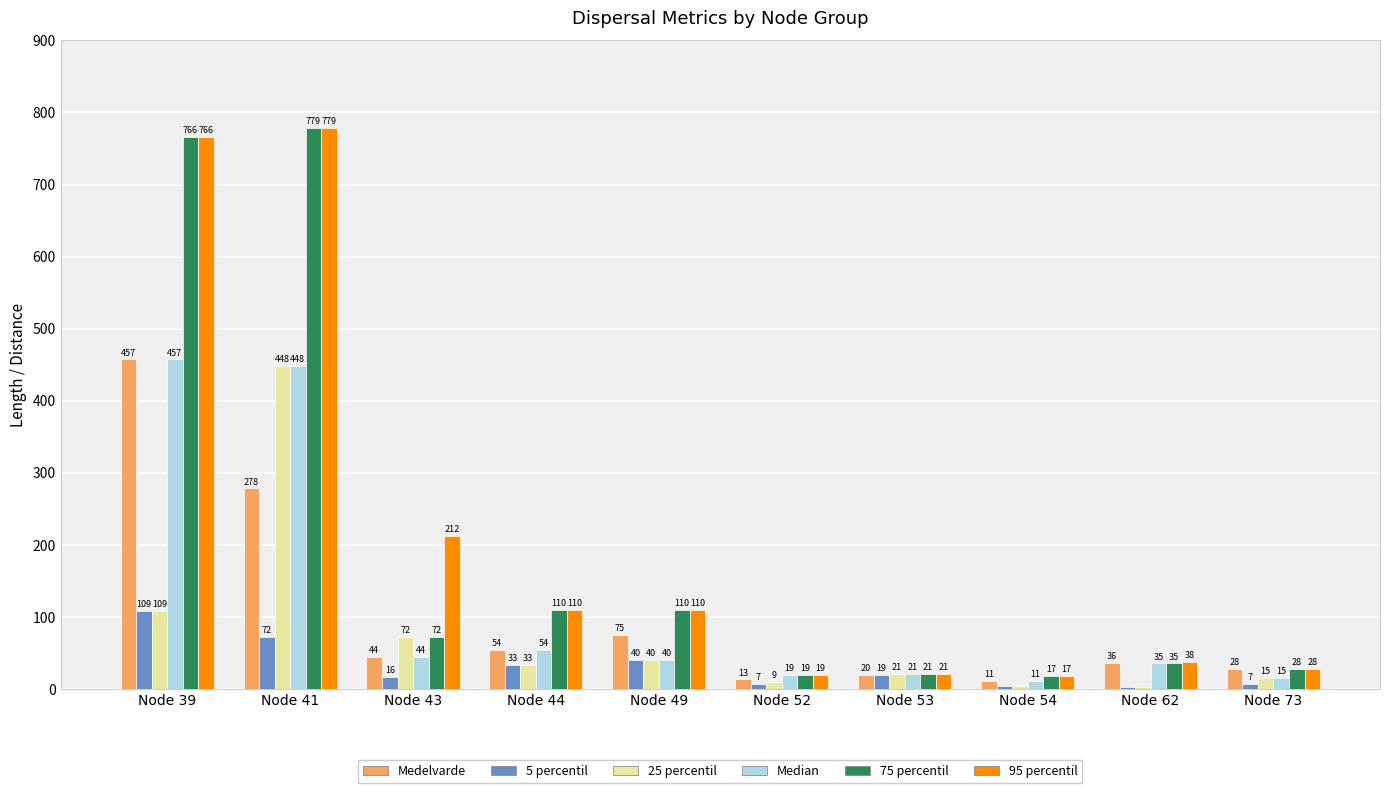

At which category is the sum across all series the highest?

Node 41